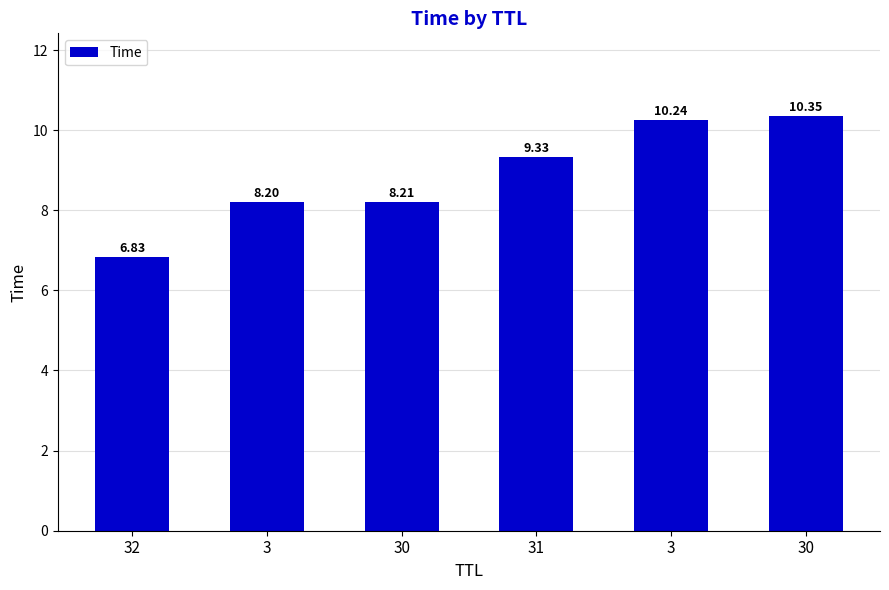

How many series are shown in this chart?

1